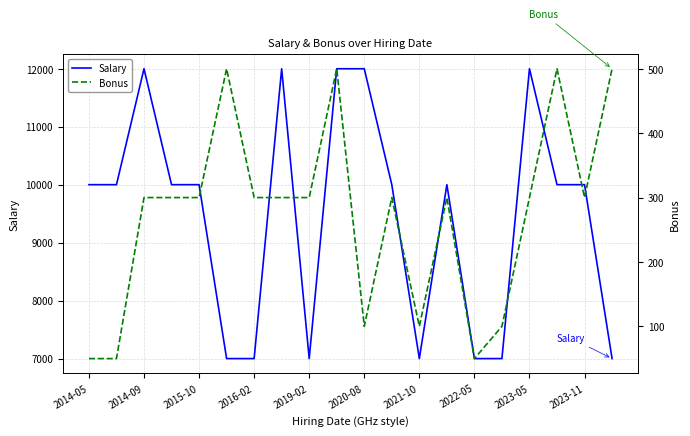

The value of Salary at 15 is 7000. True or false?

True